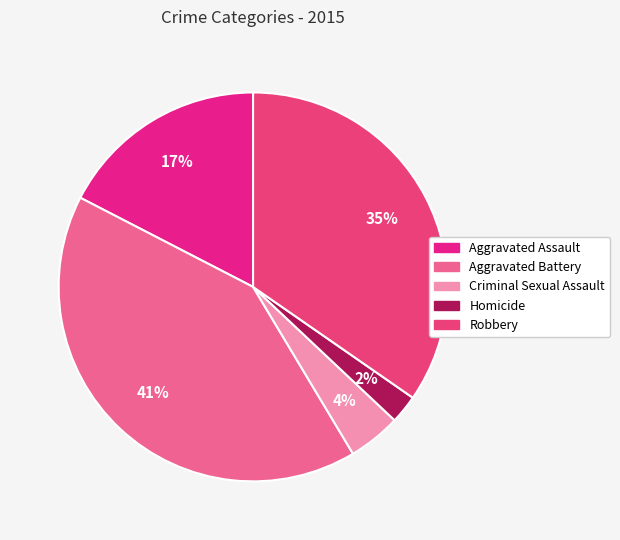

To the nearest percent, what percentage of the pie is Aggravated Battery?

41%